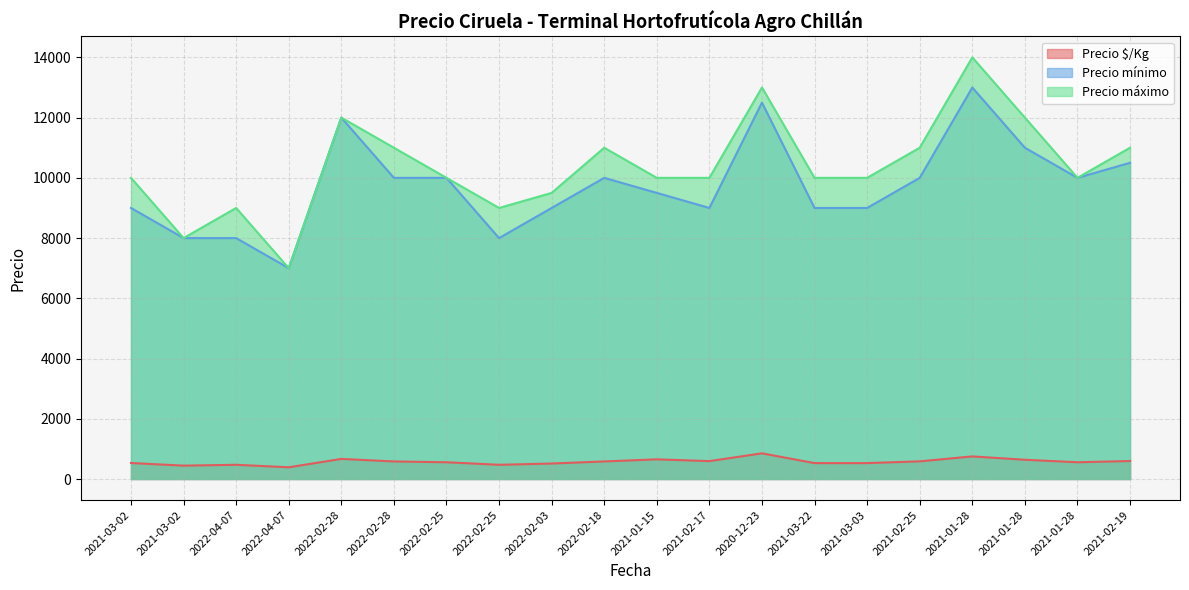

What are all the series names shown in the legend?

Precio $/Kg, Precio mínimo, Precio máximo